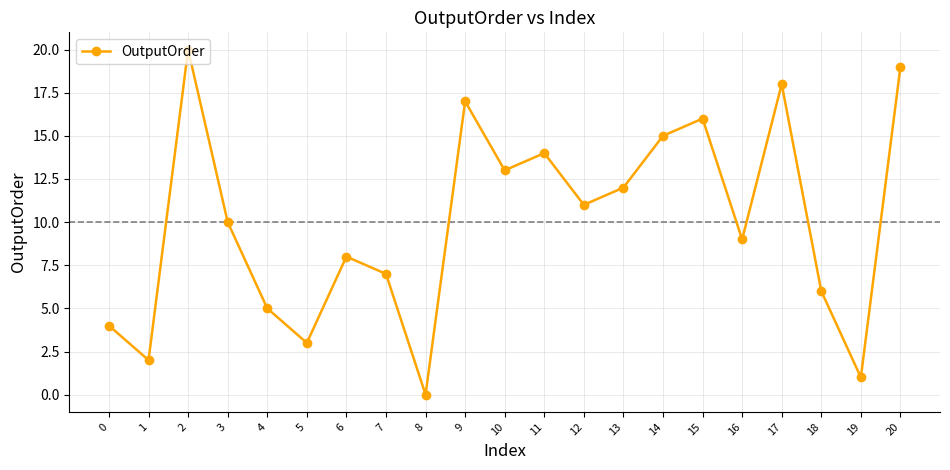

What is the change in value from 8 to 10?

+13